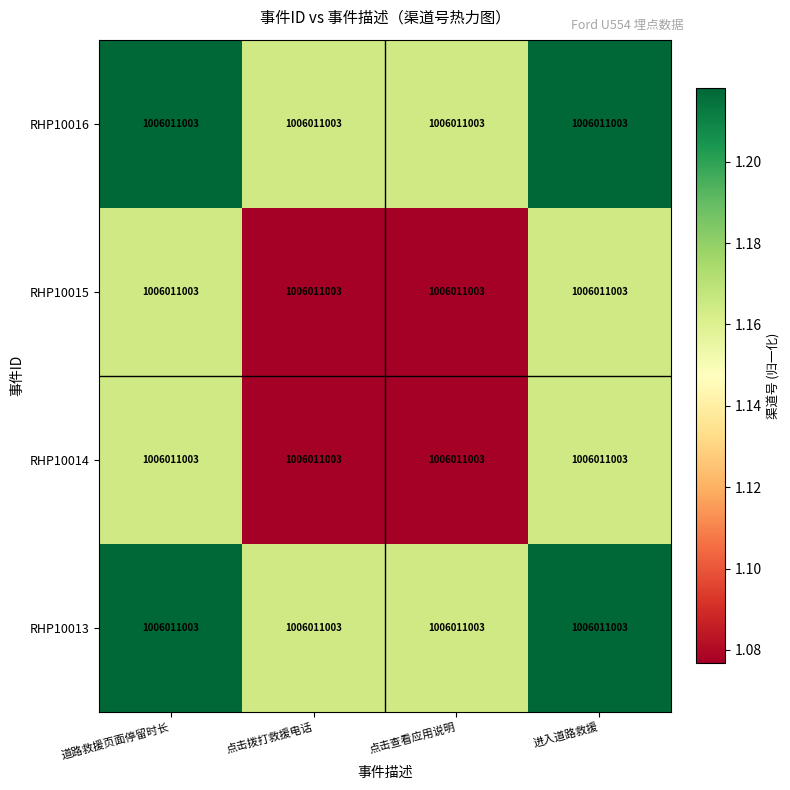

How many distinct data groups are displayed?

4